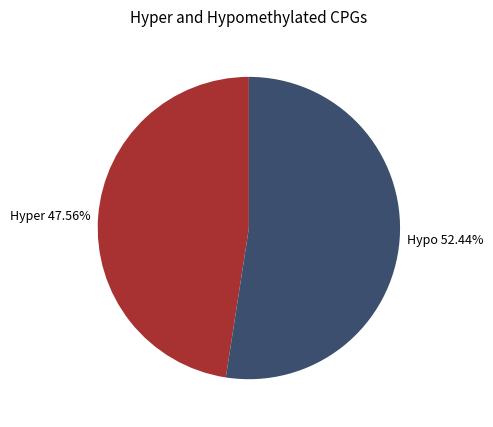

Do Hypo and Hyper together represent more than half of the pie?

Yes